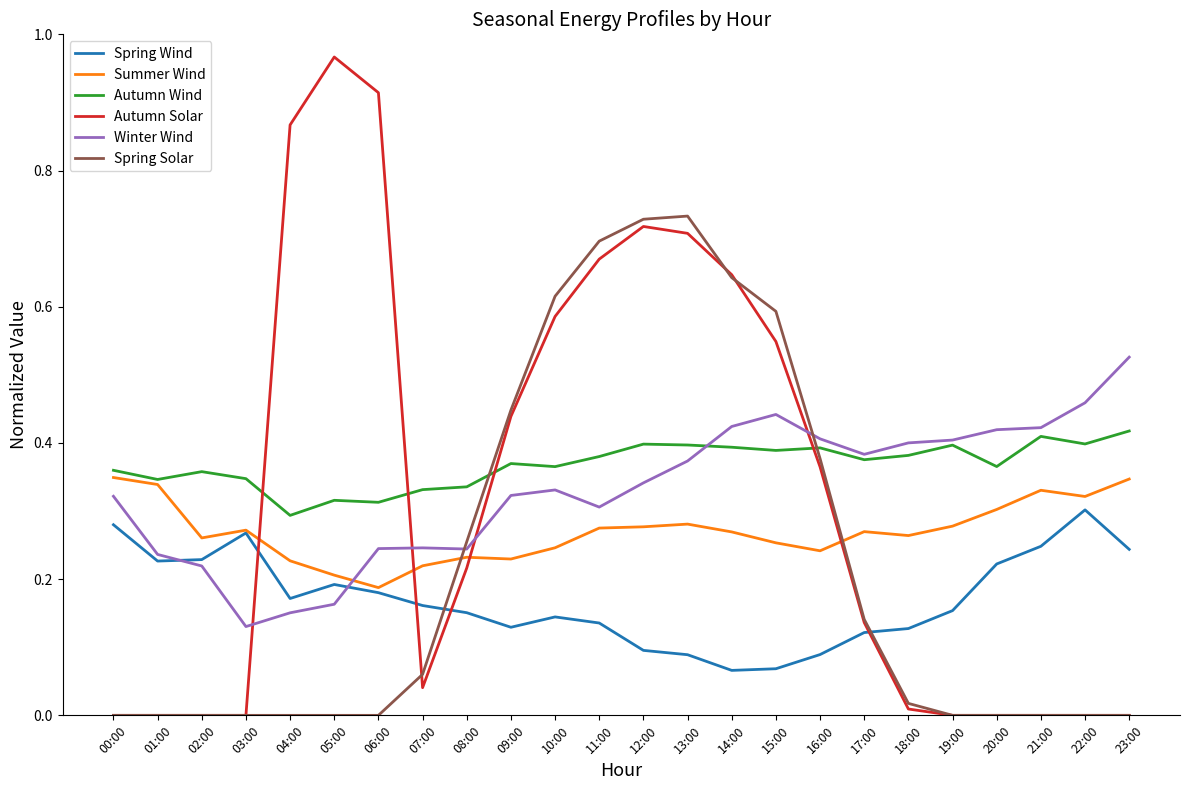

Which series changed the most between 04:00 and 18:00?

Autumn Solar